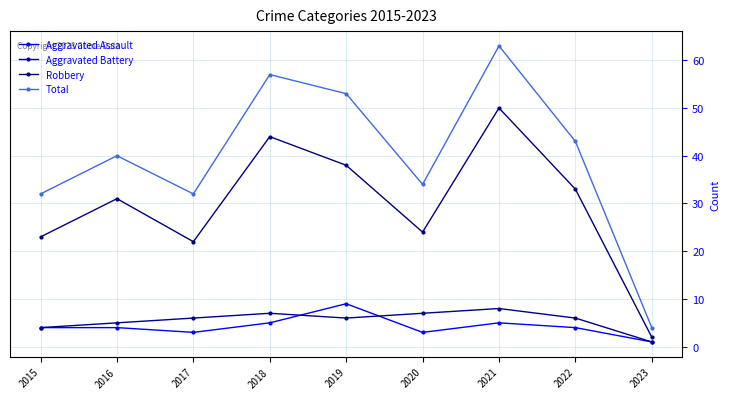

True or false: Aggravated Battery has a value of 4 at 2015.

True